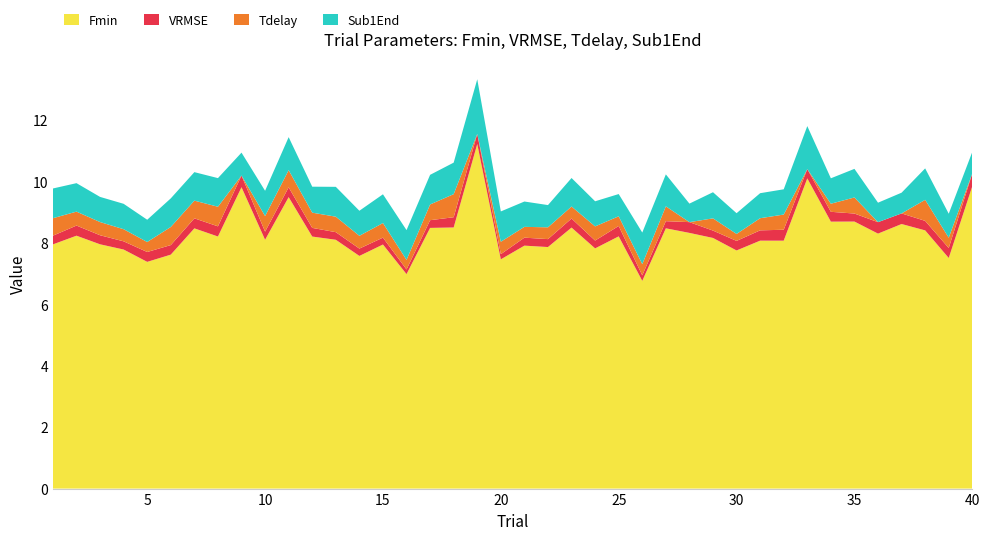

Reading left to right, what are all the values shown in this chart?

Fmin: 1=8.0	2=8.2	3=8.0	4=7.8	5=7.4	6=7.6	7=8.5	8=8.2	9=9.8	10=8.1	11=9.5	12=8.2	13=8.1	14=7.6	15=7.9	16=7.0	17=8.5	18=8.5	19=11.2	20=7.5	21=7.9	22=7.9	23=8.5	24=7.8	25=8.2	26=6.8	27=8.5	28=8.3	29=8.2	30=7.8	31=8.1	32=8.1	33=10.1	34=8.7	35=8.7	36=8.3	37=8.6	38=8.4	39=7.5	40=9.8
VRMSE: 1=0.3	2=0.3	3=0.3	4=0.3	5=0.3	6=0.3	7=0.3	8=0.3	9=0.4	10=0.3	11=0.3	12=0.3	13=0.2	14=0.2	15=0.2	16=0.2	17=0.3	18=0.3	19=0.3	20=0.2	21=0.3	22=0.3	23=0.3	24=0.3	25=0.3	26=0.2	27=0.2	28=0.4	29=0.2	30=0.3	31=0.3	32=0.4	33=0.3	34=0.3	35=0.3	36=0.4	37=0.3	38=0.3	39=0.3	40=0.4
Tdelay: 1=0.6	2=0.5	3=0.4	4=0.4	5=0.3	6=0.6	7=0.6	8=0.6	9=0.0	10=0.5	11=0.6	12=0.5	13=0.5	14=0.4	15=0.5	16=0.3	17=0.5	18=0.8	19=0.0	20=0.4	21=0.4	22=0.4	23=0.4	24=0.5	25=0.3	26=0.4	27=0.5	28=0.0	29=0.4	30=0.2	31=0.4	32=0.5	33=0.0	34=0.3	35=0.5	36=0.0	37=0.0	38=0.7	39=0.3	40=0.0
Sub1End: 1=1.0	2=0.9	3=0.8	4=0.8	5=0.7	6=0.9	7=0.9	8=0.9	9=0.7	10=0.8	11=1.1	12=0.8	13=1.0	14=0.8	15=0.9	16=1.0	17=1.0	18=1.0	19=1.8	20=1.0	21=0.8	22=0.7	23=0.9	24=0.8	25=0.7	26=1.0	27=1.0	28=0.6	29=0.9	30=0.7	31=0.8	32=0.8	33=1.4	34=0.8	35=0.9	36=0.6	37=0.7	38=1.0	39=0.8	40=0.7